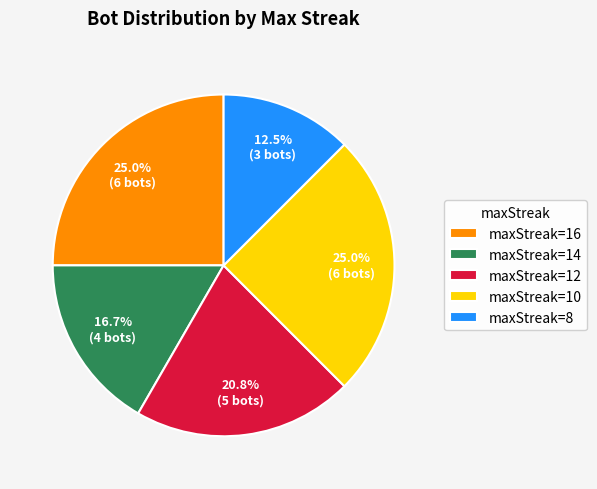

Is there any slice that represents more than half of the pie?

No